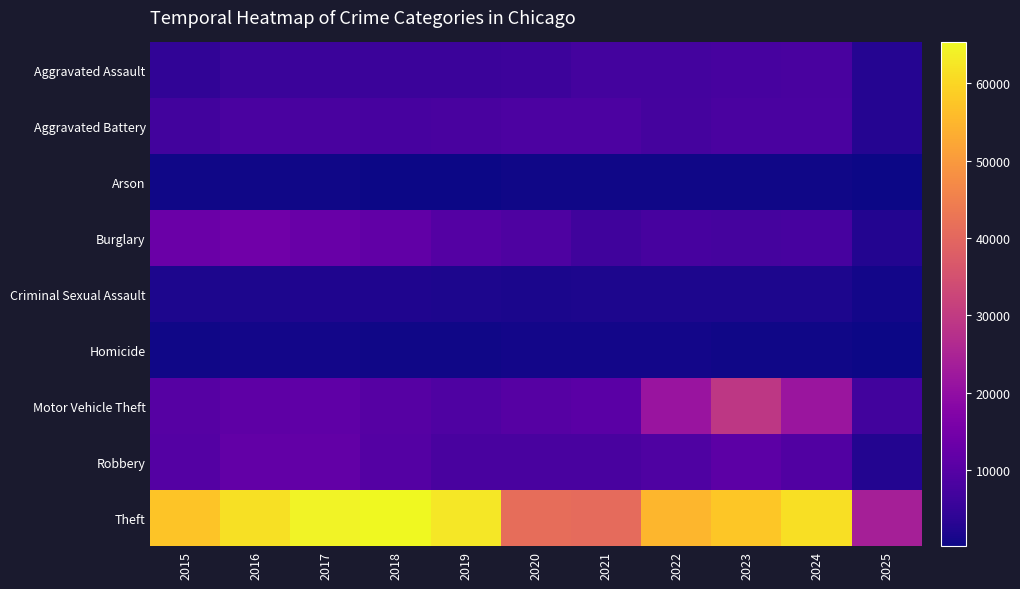

Reading left to right, transcribe all the data shown in this chart.

Aggravated Assault: 2015=4480	2016=5713	2017=5793	2018=6002	2019=5841	2020=6265	2021=7242	2022=7281	2023=7712	2024=7900	2025=2778
Aggravated Battery: 2015=7018	2016=8085	2017=7845	2018=7734	2019=7858	2020=8320	2021=8346	2022=7494	2023=8079	2024=8184	2025=2822
Arson: 2015=448	2016=515	2017=444	2018=373	2019=376	2020=588	2021=530	2022=422	2023=513	2024=482	2025=163
Burglary: 2015=13184	2016=14289	2017=13001	2018=11747	2019=9638	2020=8758	2021=6662	2022=7594	2023=7485	2024=7650	2025=2526
Criminal Sexual Assault: 2015=1711	2016=1867	2017=1993	2018=2051	2019=1929	2020=1505	2021=1755	2022=1835	2023=1866	2024=1766	2025=758
Homicide: 2015=496	2016=786	2017=672	2018=588	2019=499	2020=787	2021=806	2022=728	2023=632	2024=587	2025=163
Motor Vehicle Theft: 2015=10068	2016=11285	2017=11380	2018=9985	2019=8978	2020=9960	2021=10604	2022=21472	2023=29255	2024=21699	2025=6850
Robbery: 2015=9638	2016=11960	2017=11881	2018=9681	2019=7995	2020=7855	2021=7920	2022=8965	2023=11052	2024=9121	2025=2518
Theft: 2015=57352	2016=61624	2017=64386	2018=65290	2019=62498	2020=41349	2021=40820	2022=54897	2023=57483	2024=61231	2025=23832